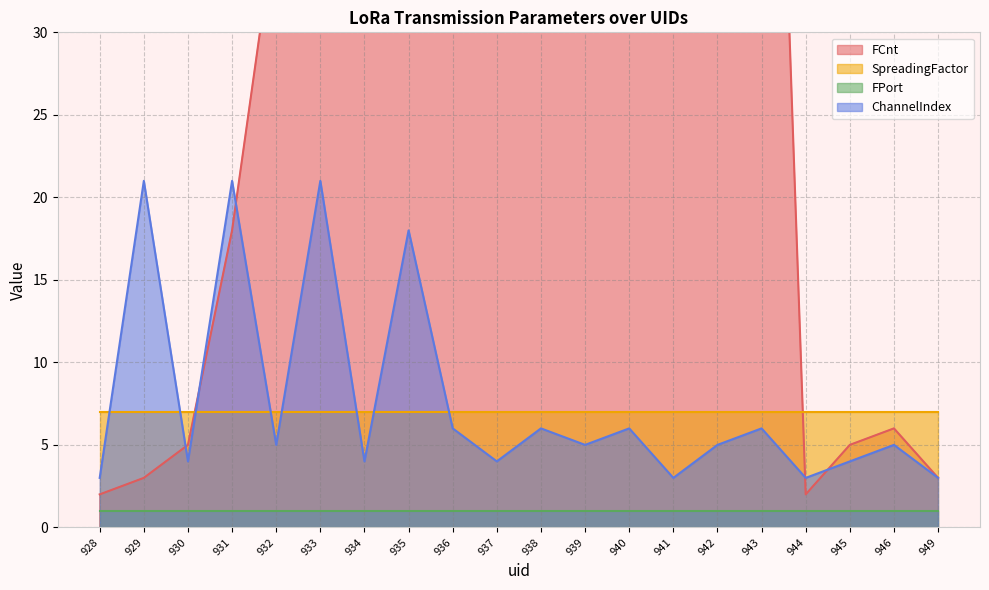

At which category is the sum across all series the highest?

943